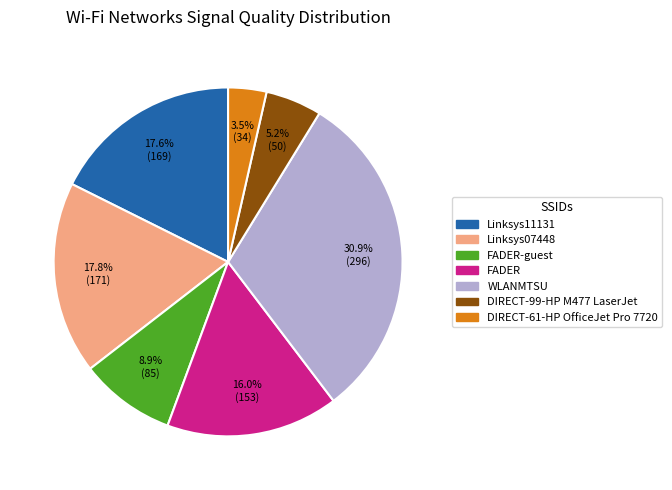

Is there any slice that represents more than half of the pie?

No